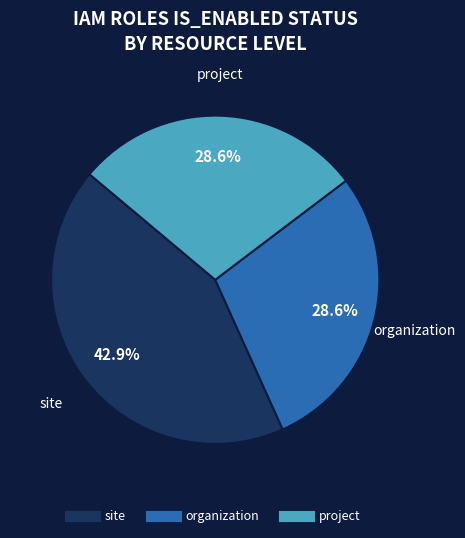

Is there a majority slice in this chart?

No